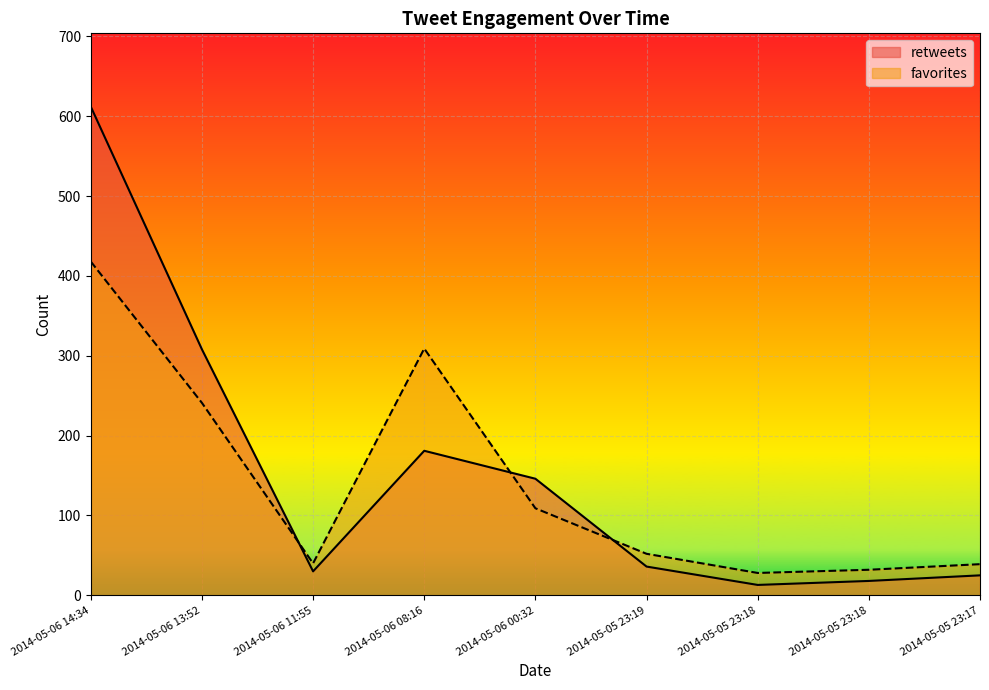

Is it true that retweets equals 30 at 2014-05-06 11:55?

True